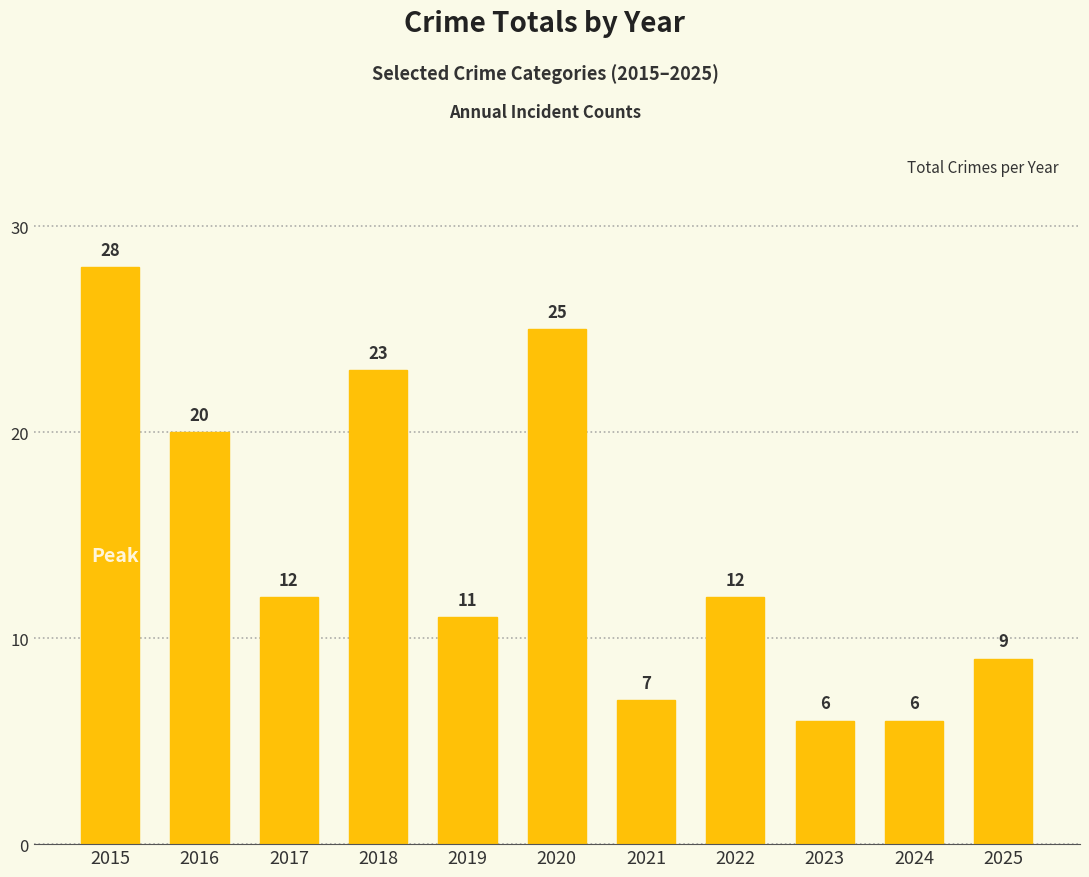

What is the average value?

14